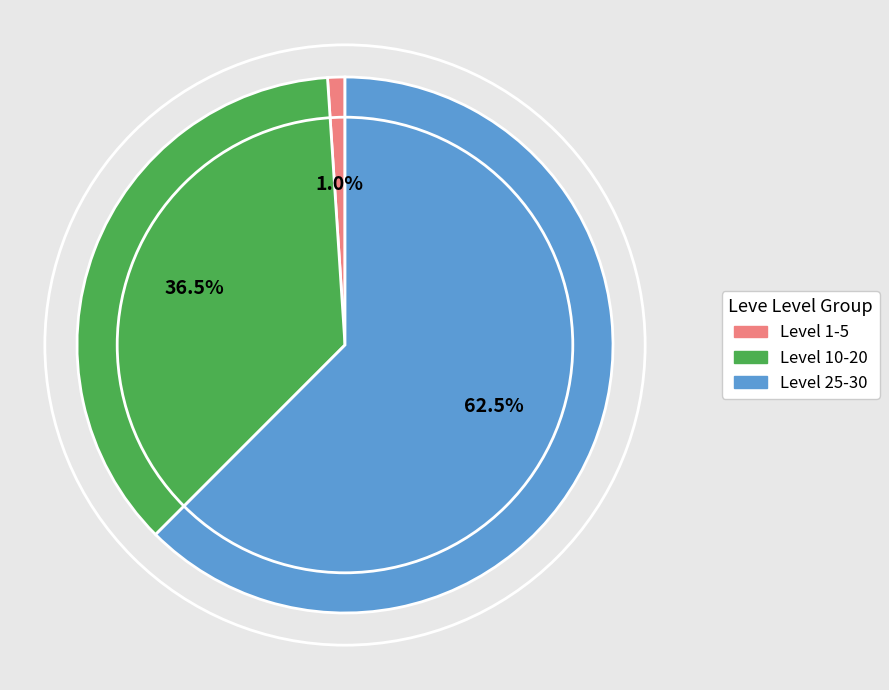

Does any single category account for the majority?

Yes